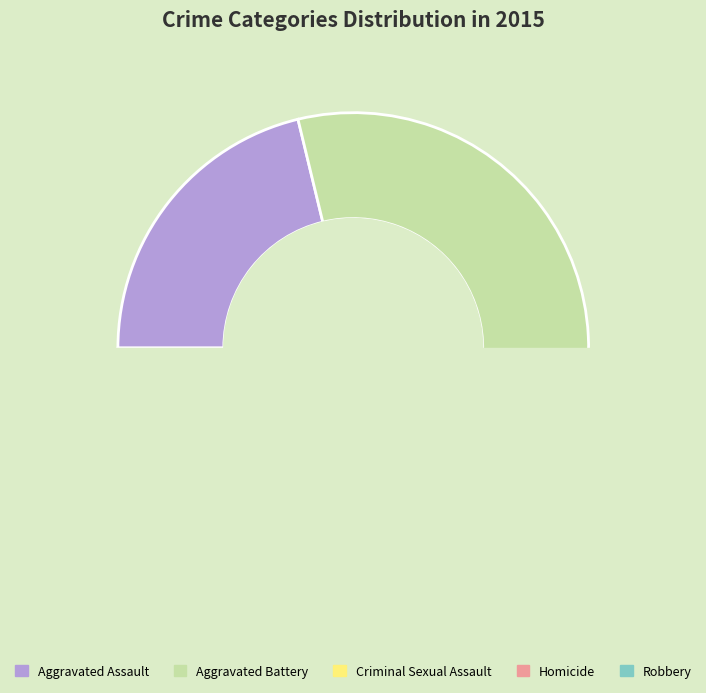

What is the smallest slice in the pie chart?

Homicide